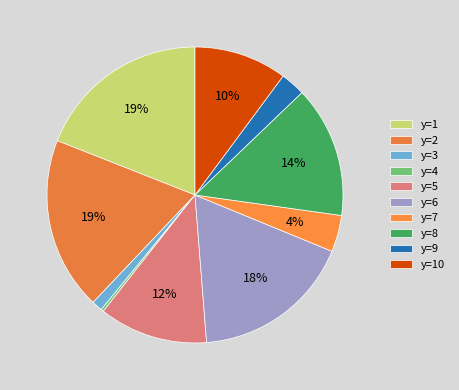

How many segments does this pie chart have?

10